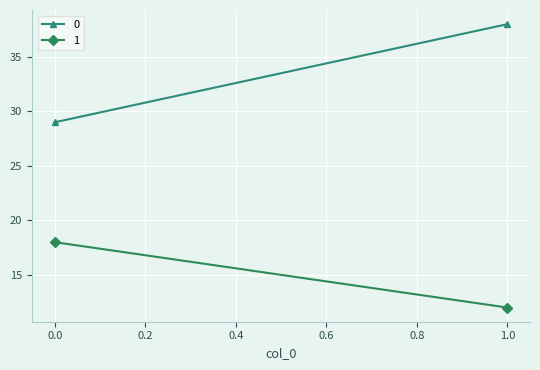

The value of 1 at 1 is 21. True or false?

False